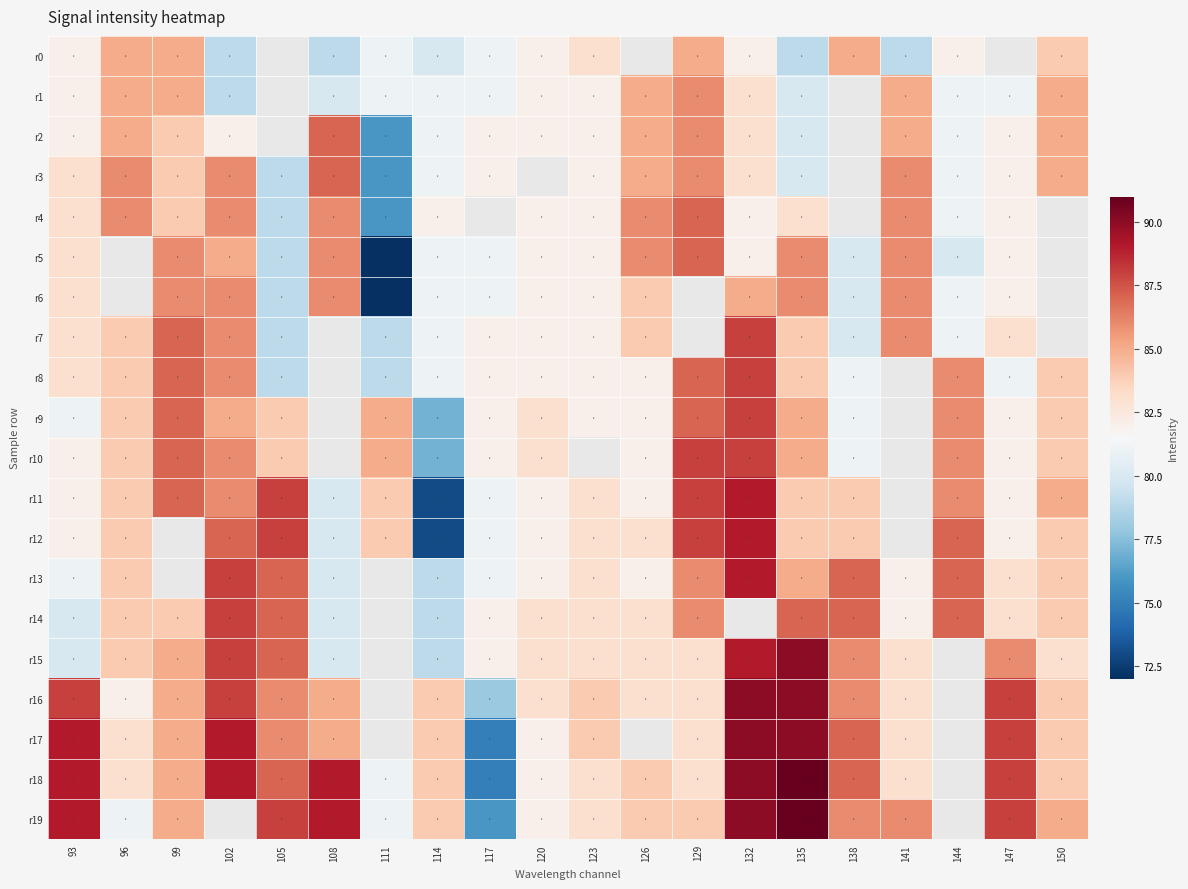

At which label is r8 closest to 83?

93